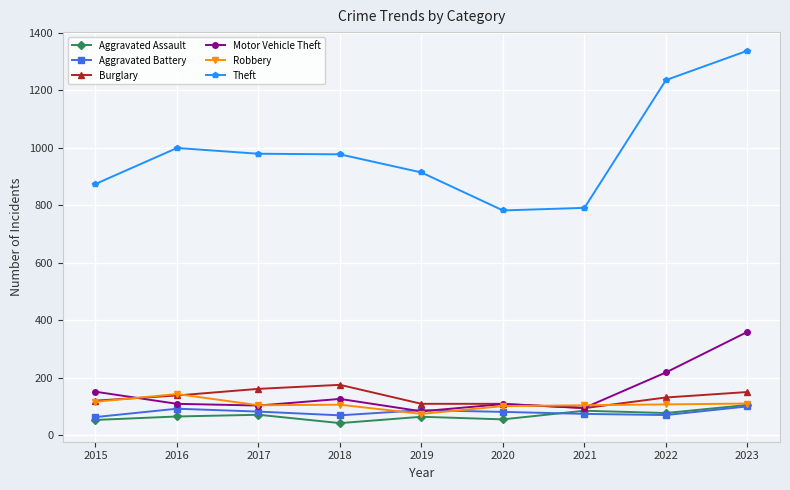

What is the value of the Burglary point at the 6th from the left?

110